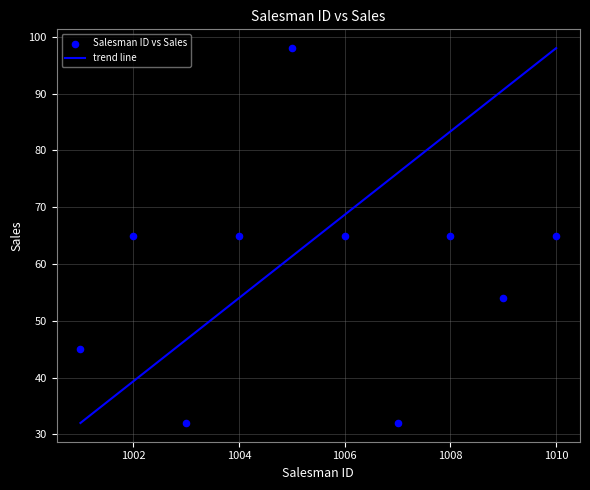

What is the range of Y values (max minus min)?

66